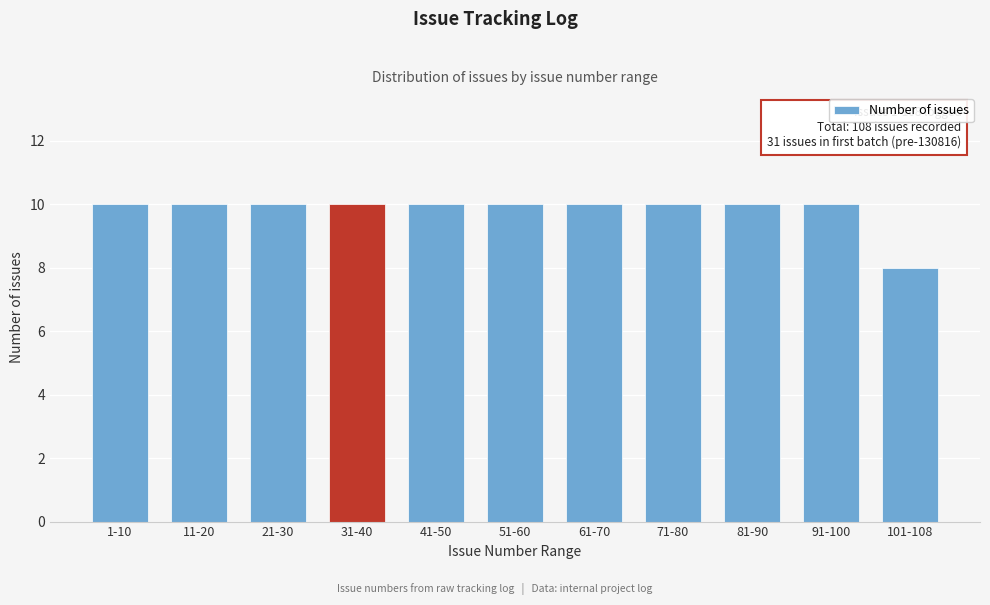

Reading left to right, list all the values displayed in this chart.

1-10=10	11-20=10	21-30=10	31-40=10	41-50=10	51-60=10	61-70=10	71-80=10	81-90=10	91-100=10	101-108=8